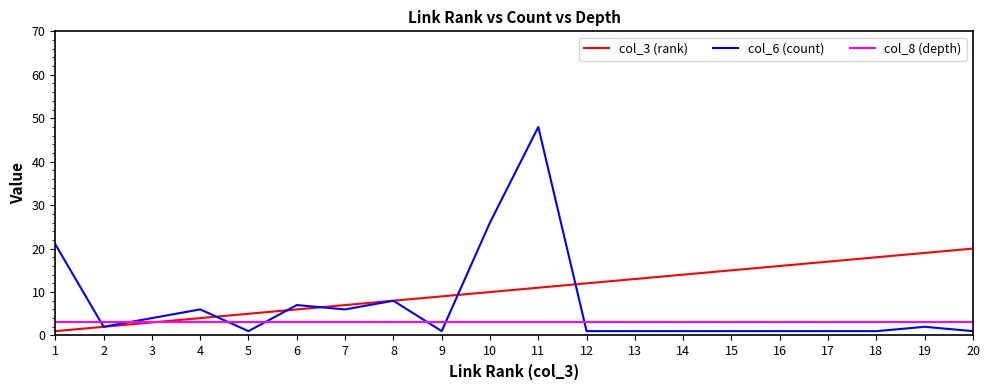

The value of col_3 (rank) at 13 is 8. True or false?

False